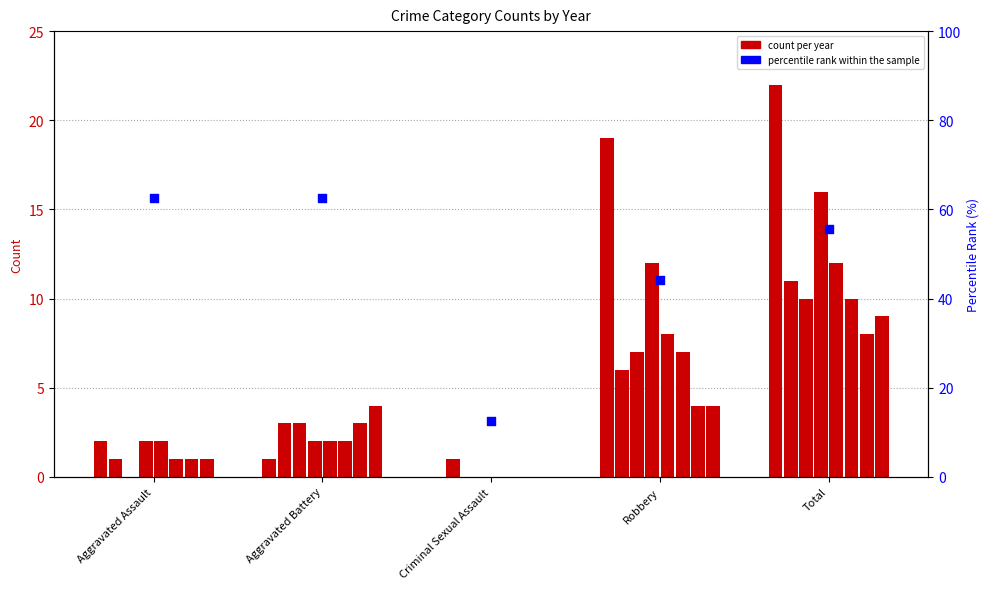

Approximately how many times larger is the value at Criminal Sexual Assault compared to Aggravated Assault?

0.2